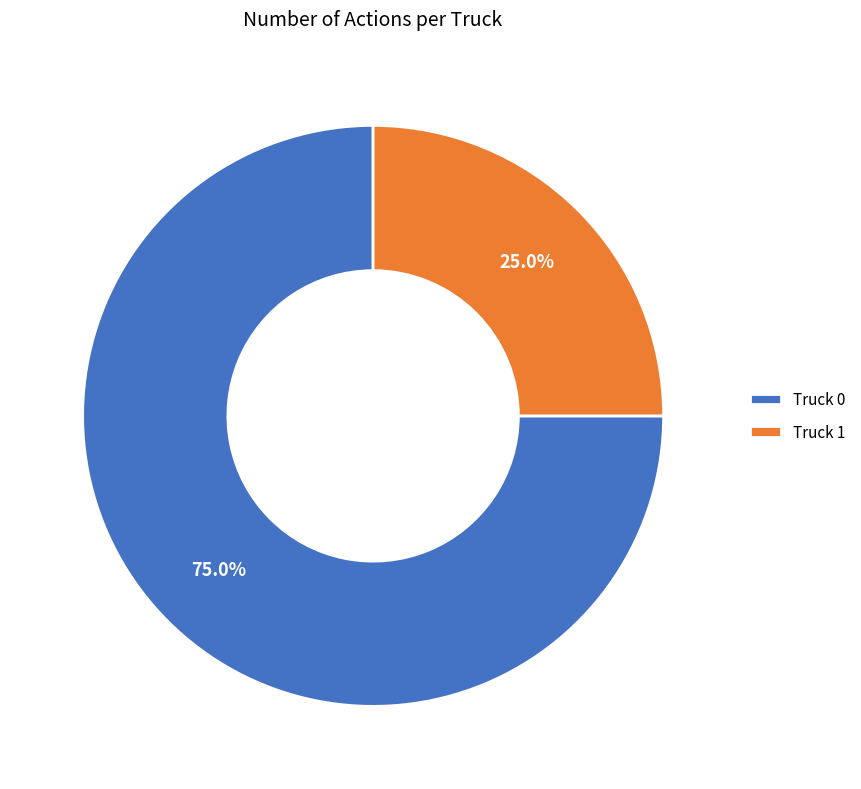

Which has a higher value, Truck 0 or Truck 1?

Truck 0